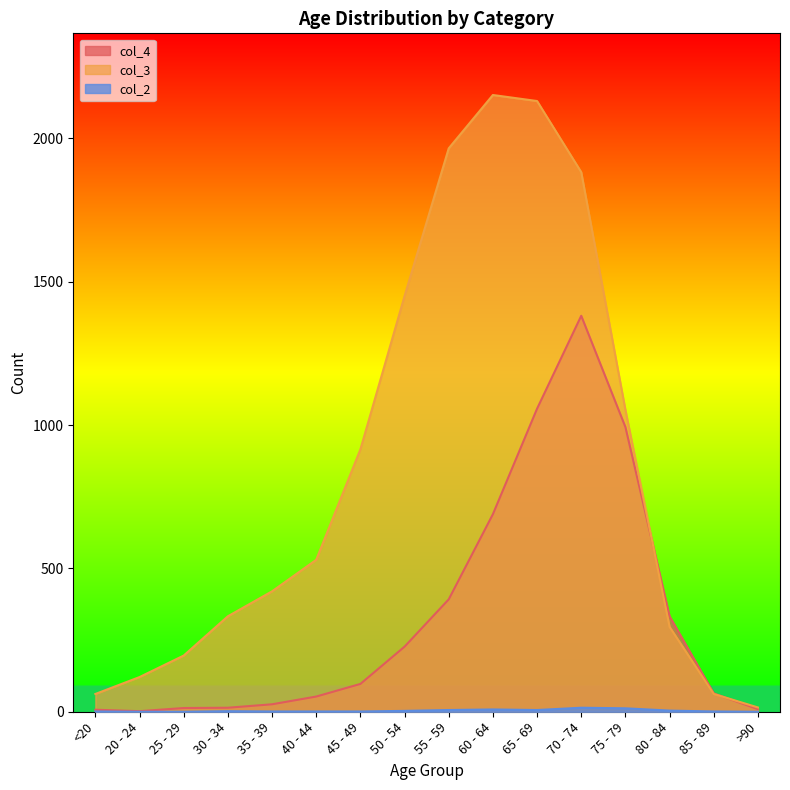

How many lines are shown in the chart?

3